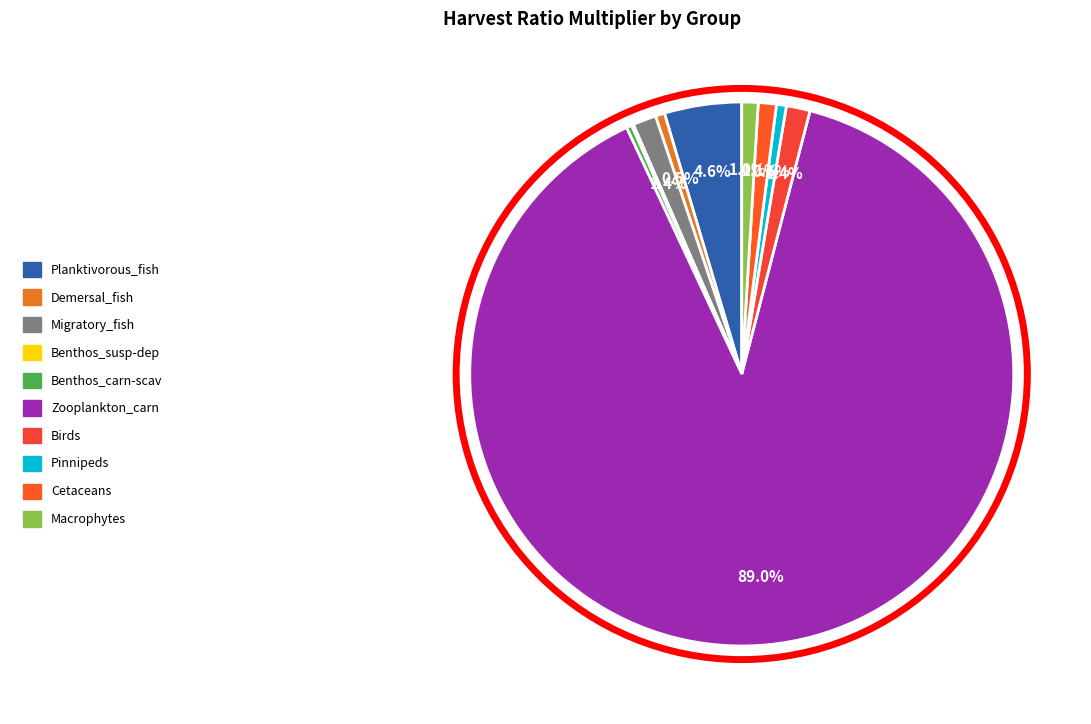

To the nearest percent, what portion does Migratory_fish represent?

1%